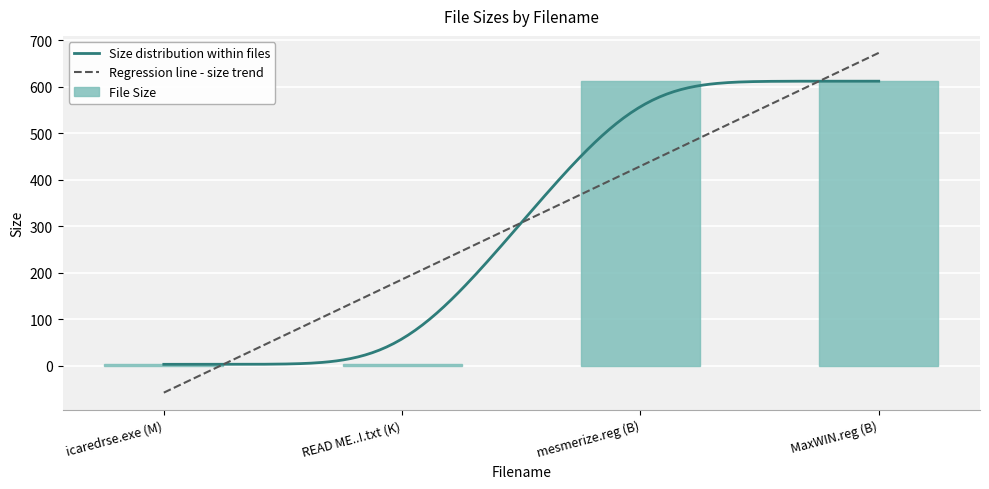

Rank the categories by value from highest to lowest.

mesmerize.reg (B), MaxWIN.reg (B), icaredrse.exe (M), READ ME..!.txt (K)